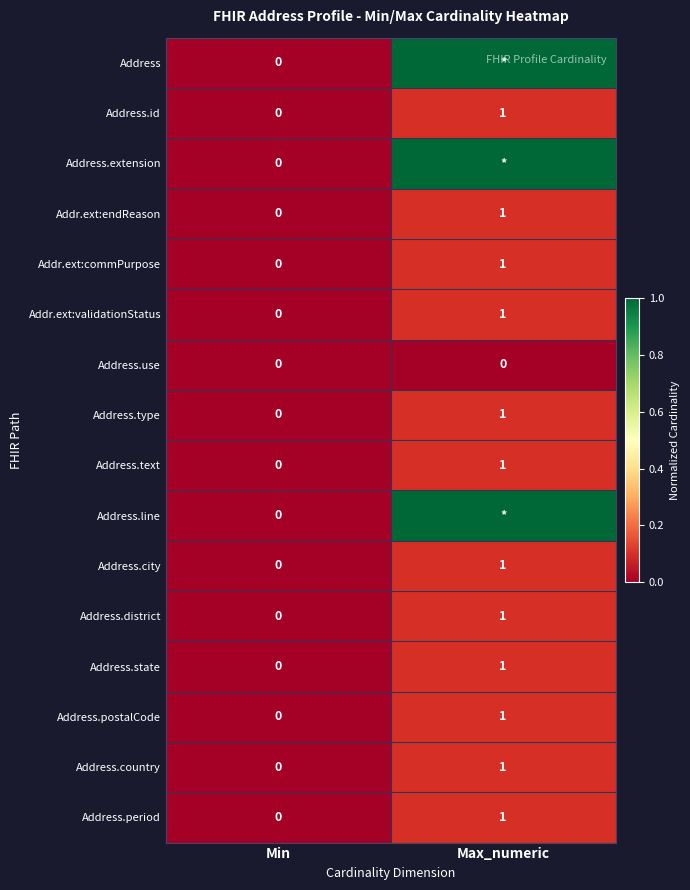

Where is Address.period nearest to the value 0?

Min